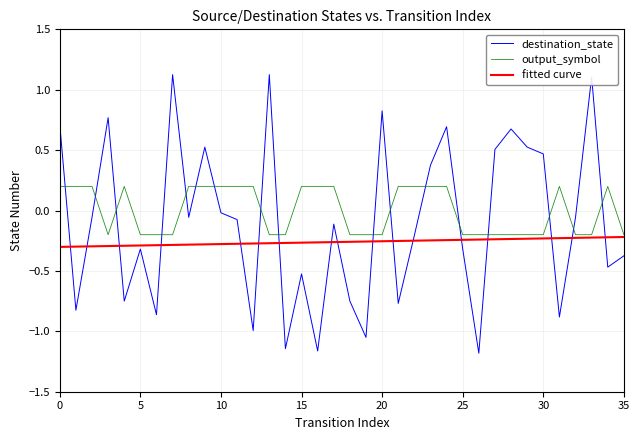

What is the maximum value for output_symbol?

0.2